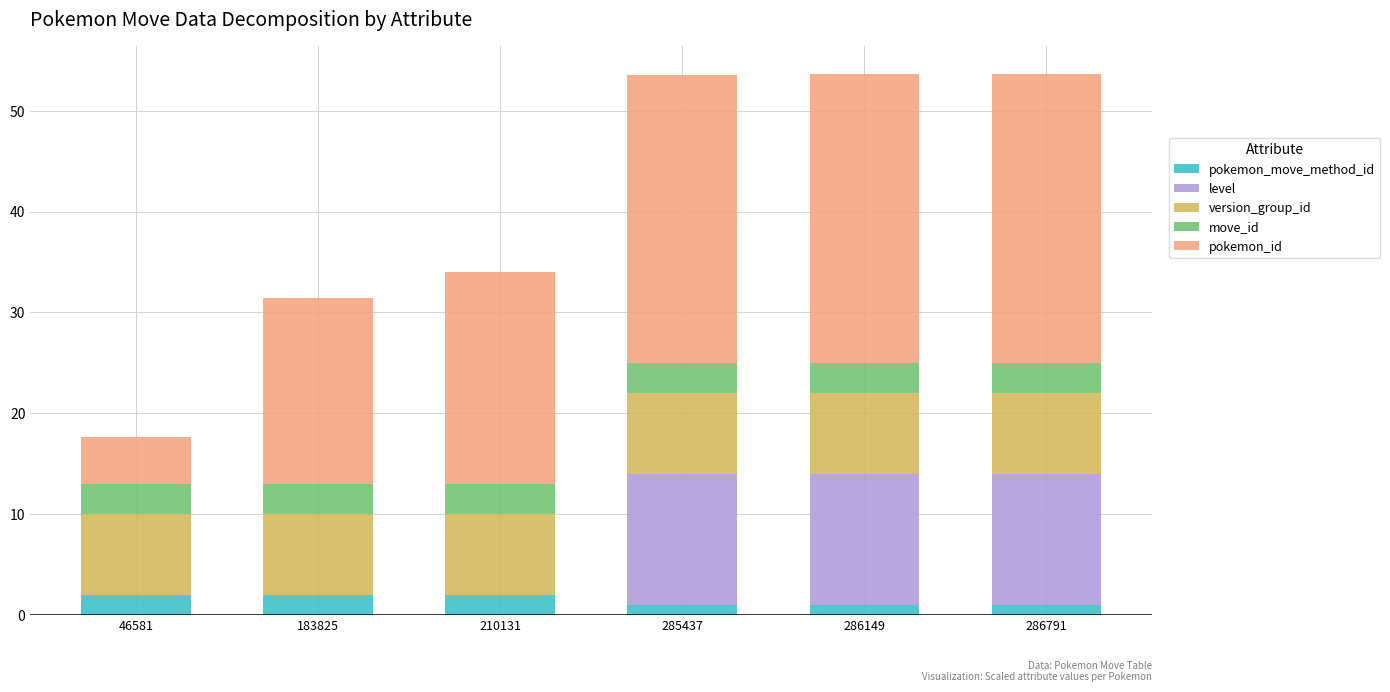

What is the maximum value for pokemon_move_method_id?

2.0